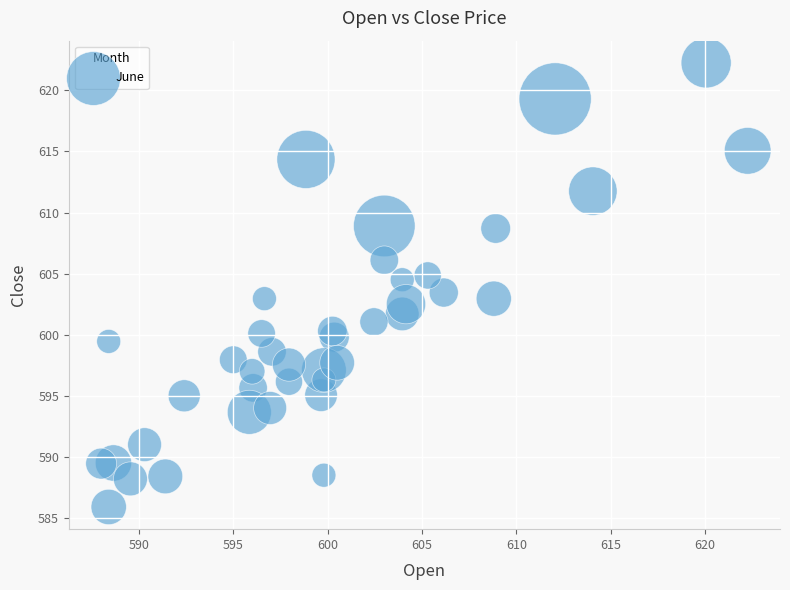

What is the range of X values (max minus min)?

34.2